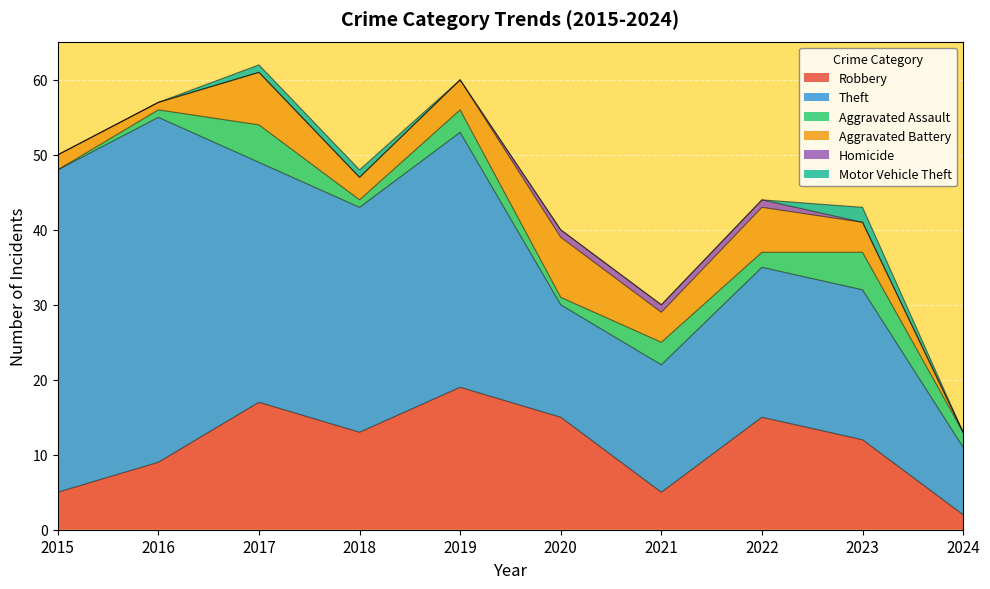

True or false: Robbery and Theft cross at least once.

False